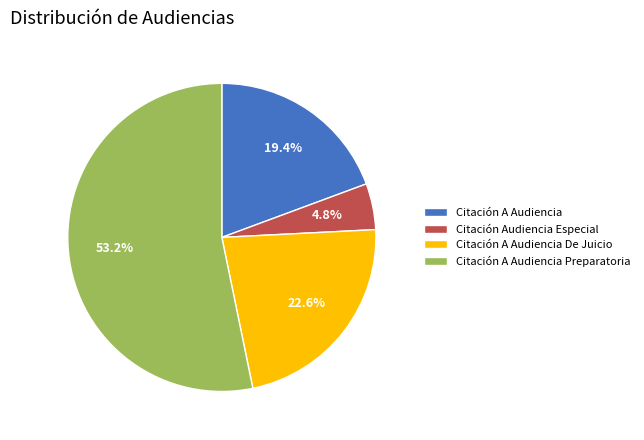

Do Citación A Audiencia Preparatoria and Citación A Audiencia De Juicio together represent more than half of the pie?

Yes